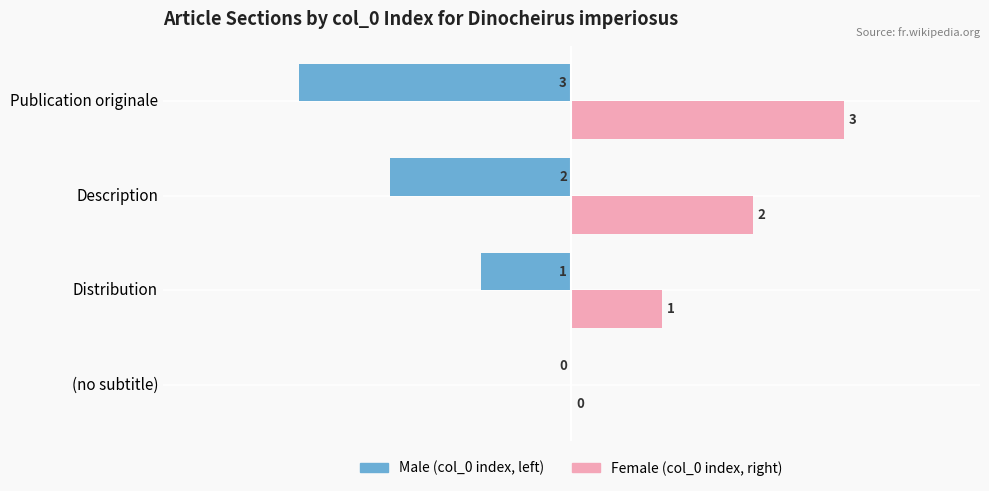

At which category does the chart reach its peak across all series?

Publication originale